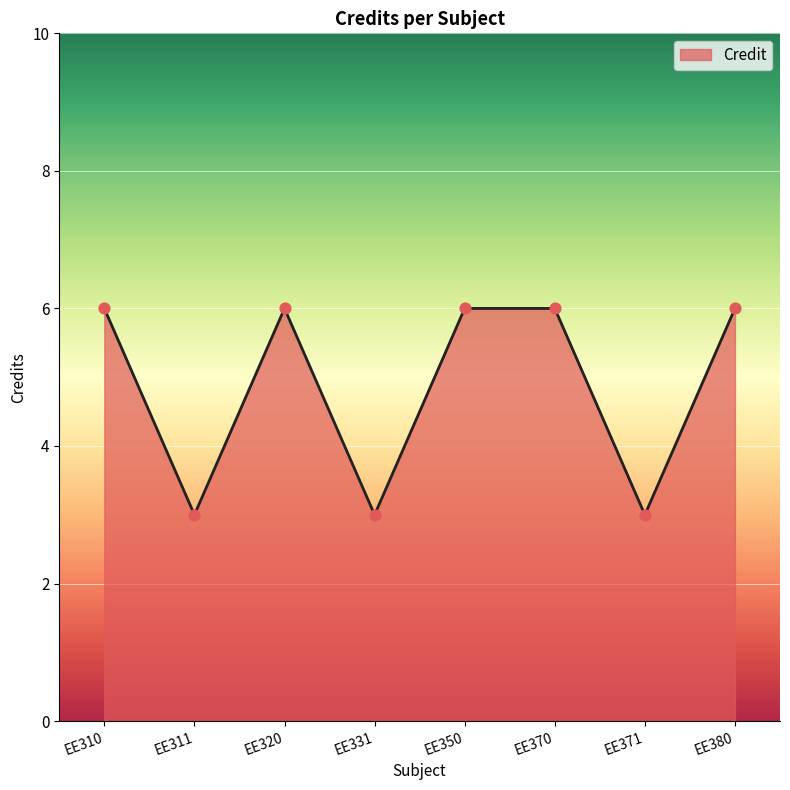

What is the ratio of the value at EE380 to the value at EE310?

1.0